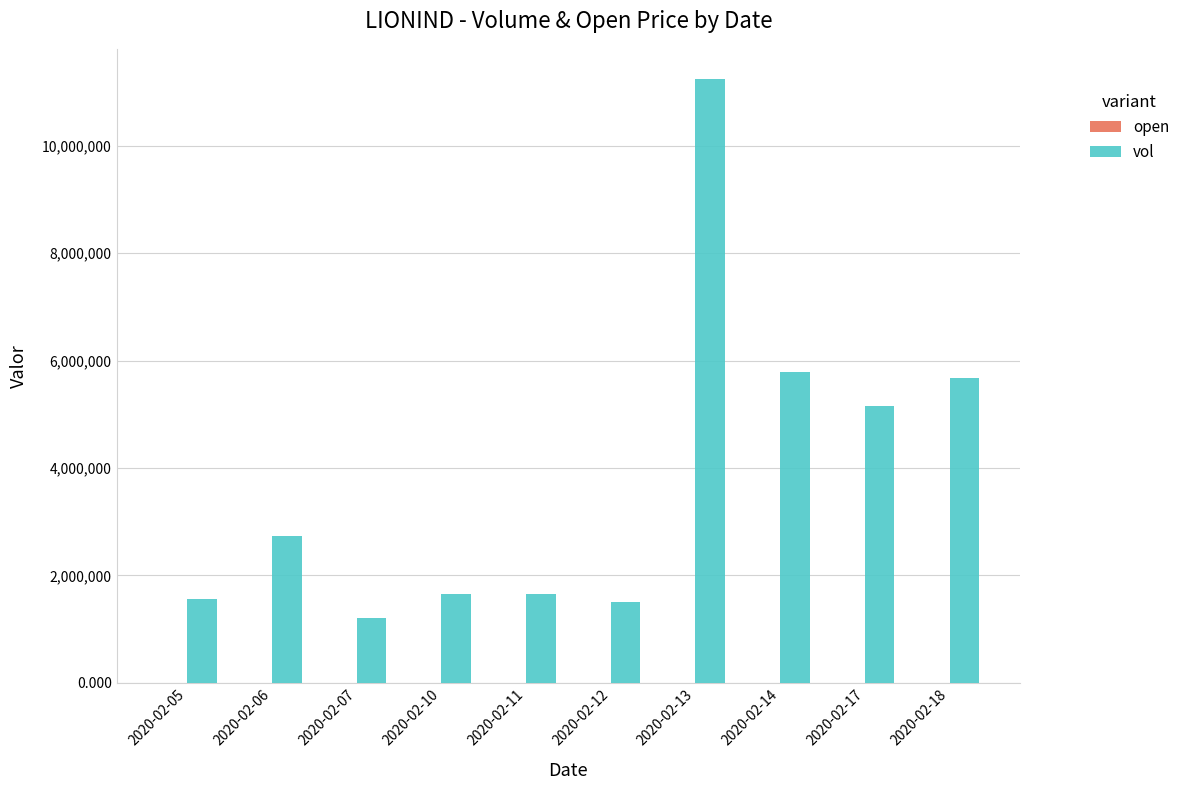

The value of vol at 2020-02-18 is 3817602.2. True or false?

False